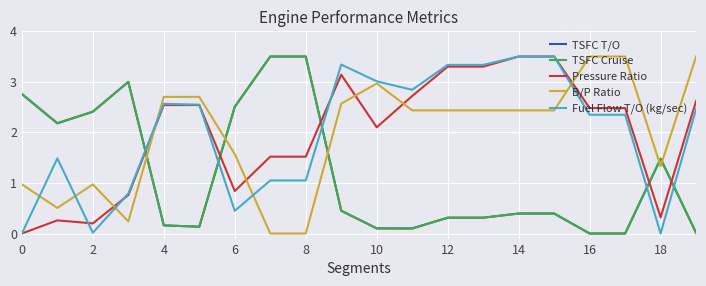

How many times do TSFC T/O and B/P Ratio cross each other?

5